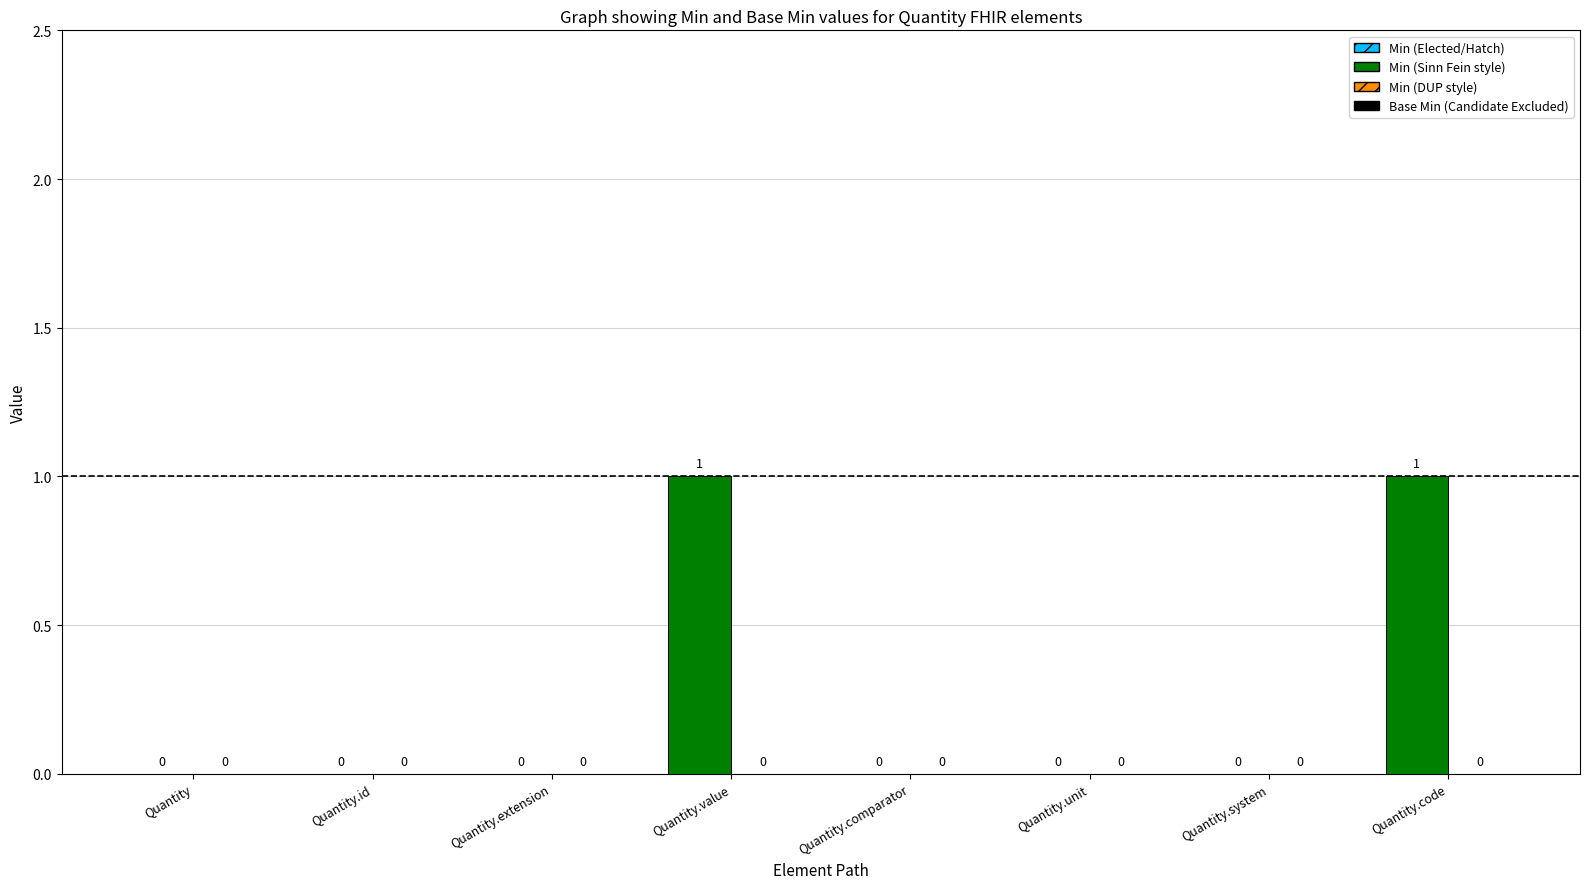

Reading left to right, what are all the values shown in this chart?

Min: 0	0	0	1	0	0	0	1
Base Min: 0	0	0	0	0	0	0	0